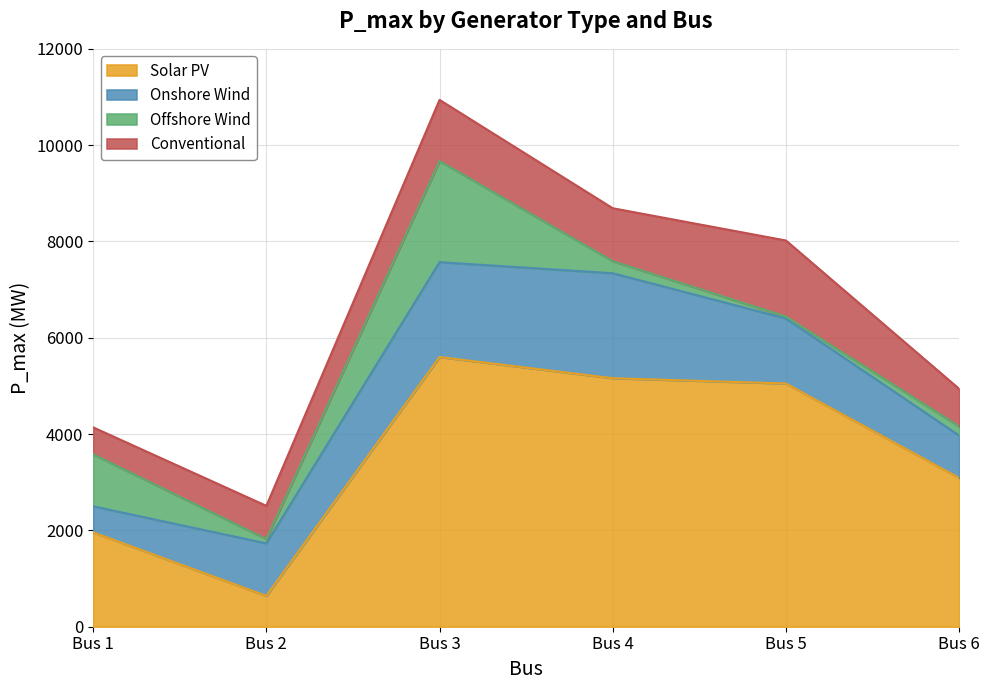

At which label does Solar PV first exceed 5050?

Bus 3